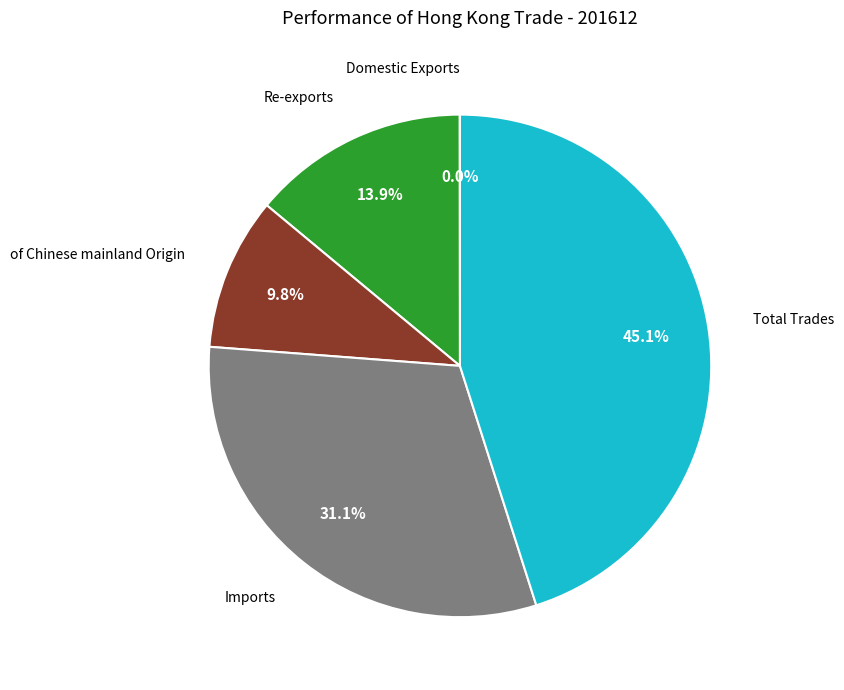

Which has a higher value, Re-exports or Total Trades?

Total Trades